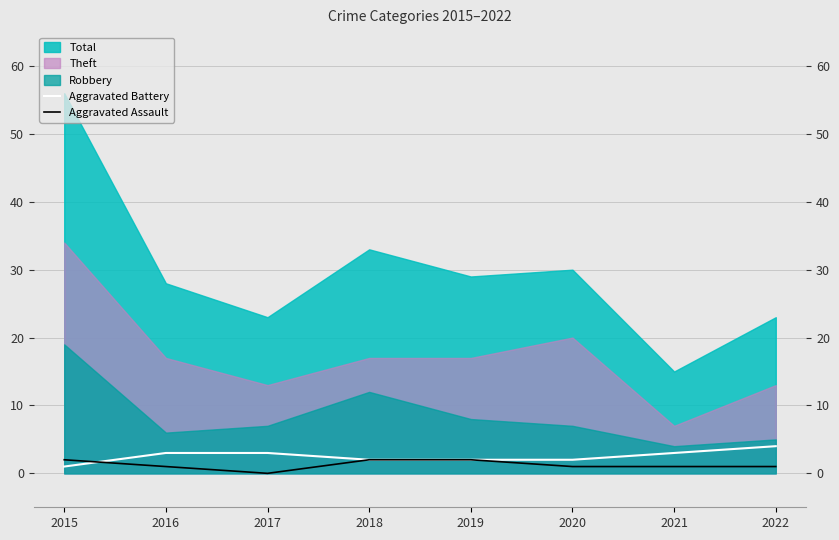

What is the highest value of the Aggravated Battery series?

4